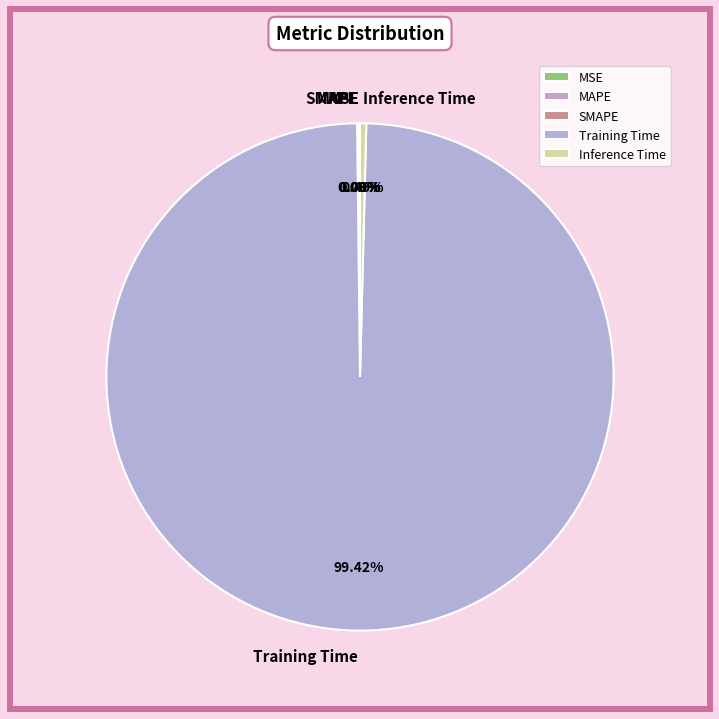

What is the largest slice in the pie chart?

Training Time